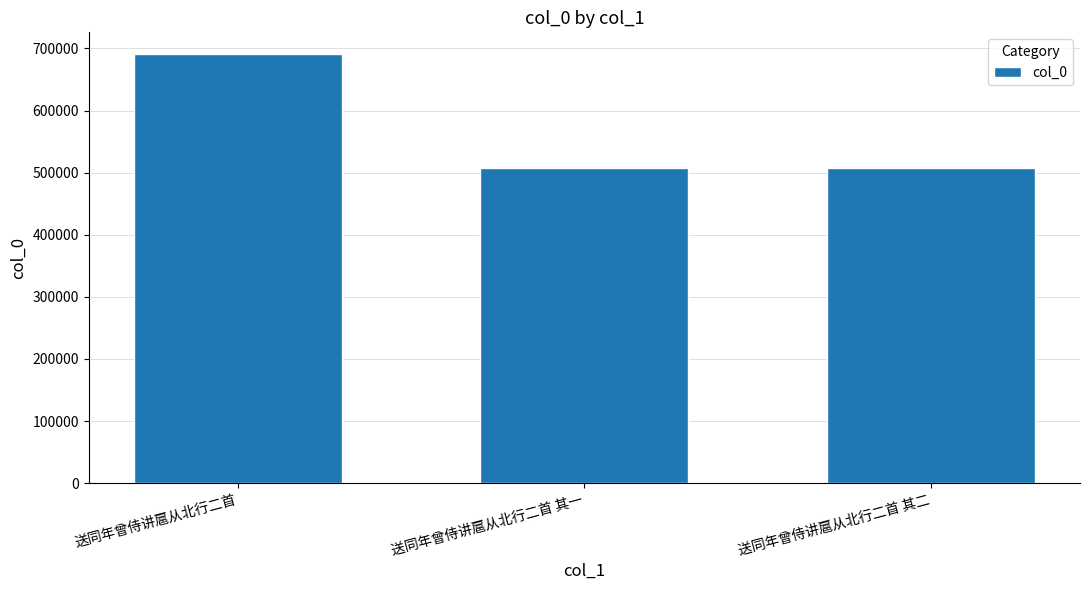

What is the sum of the values at 送同年曾侍讲扈从北行二首 其二 and 送同年曾侍讲扈从北行二首 其一?

1015545